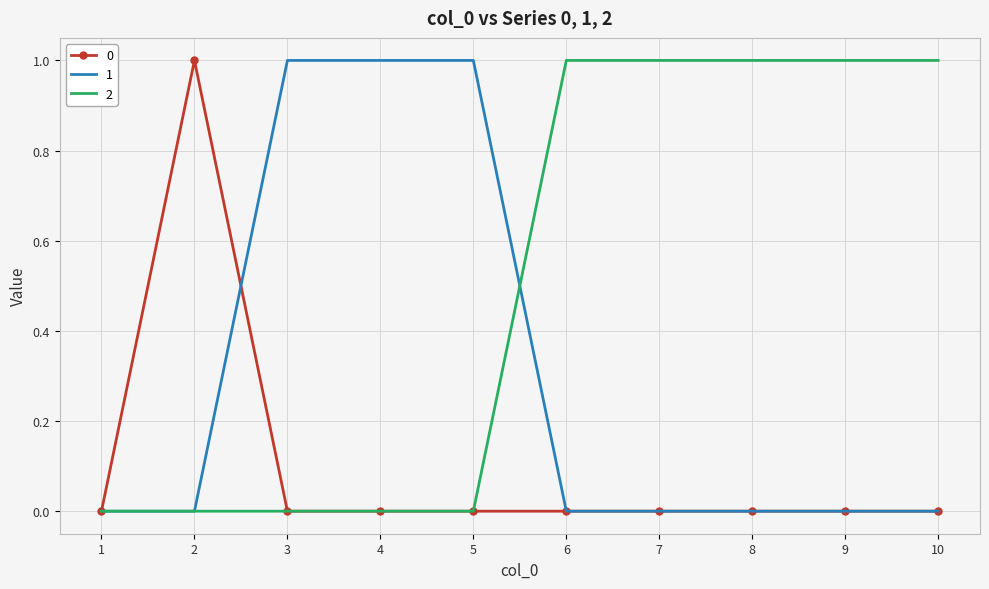

Reading right to left, list all the values displayed in this chart.

0: 10=0	9=0	8=0	7=0	6=0	5=0	4=0	3=0	2=1	1=0
1: 10=0	9=0	8=0	7=0	6=0	5=1	4=1	3=1	2=0	1=0
2: 10=1	9=1	8=1	7=1	6=1	5=0	4=0	3=0	2=0	1=0